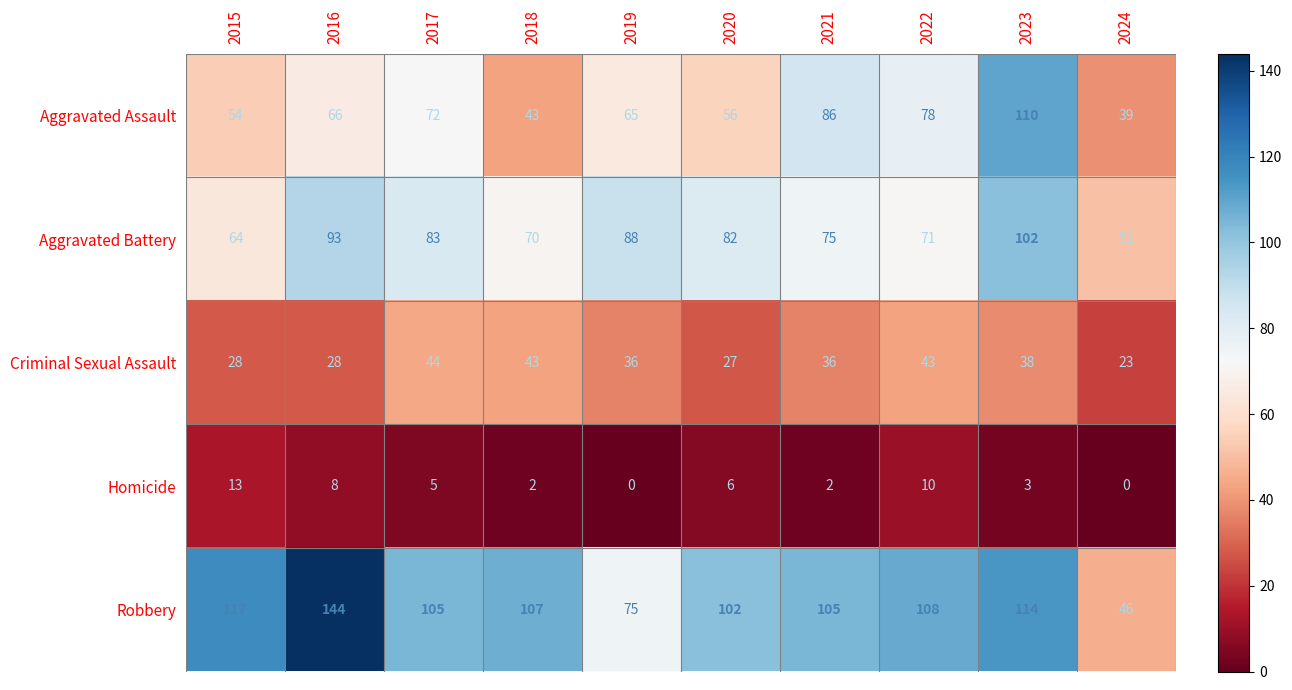

What is the highest value of the Robbery series?

144